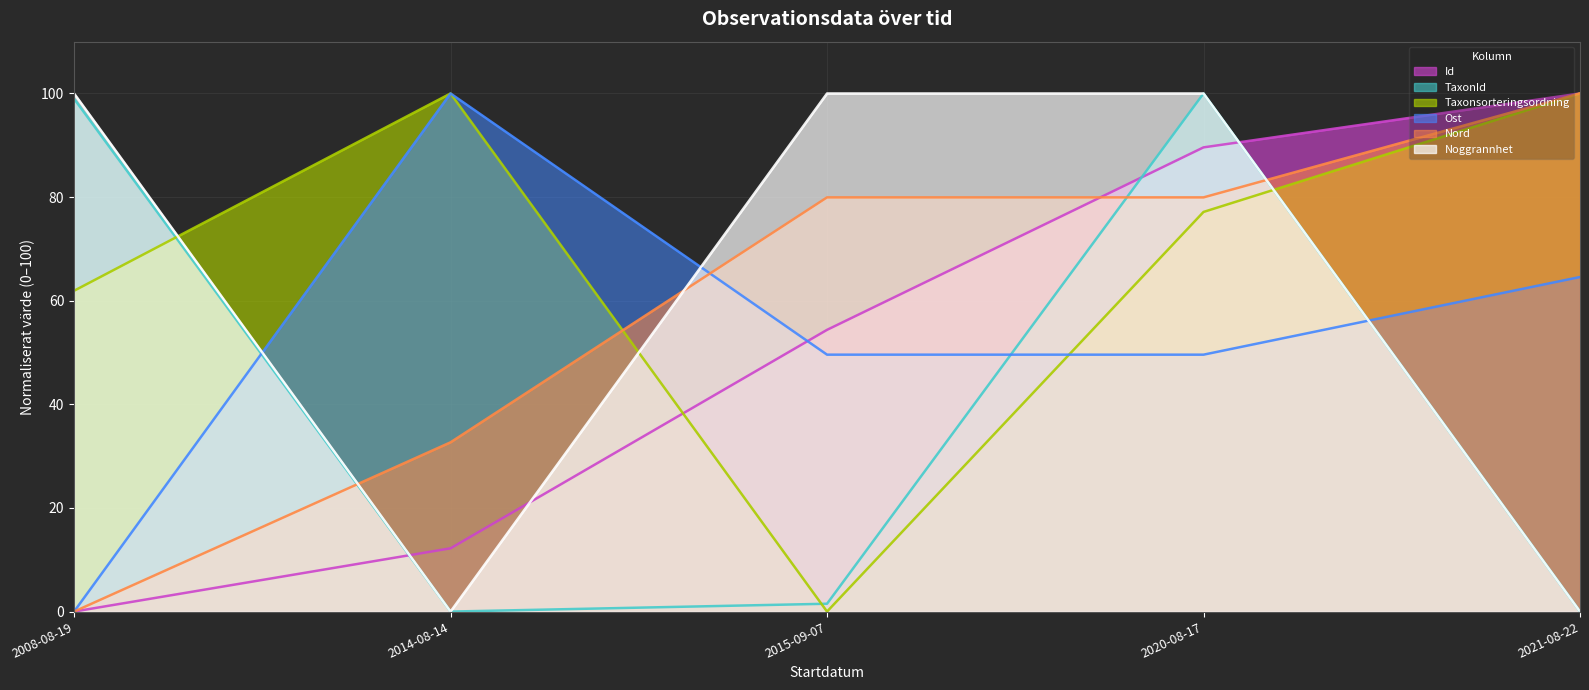

Where do Ost and Noggrannhet first cross each other?

2008-08-19 and 2014-08-14